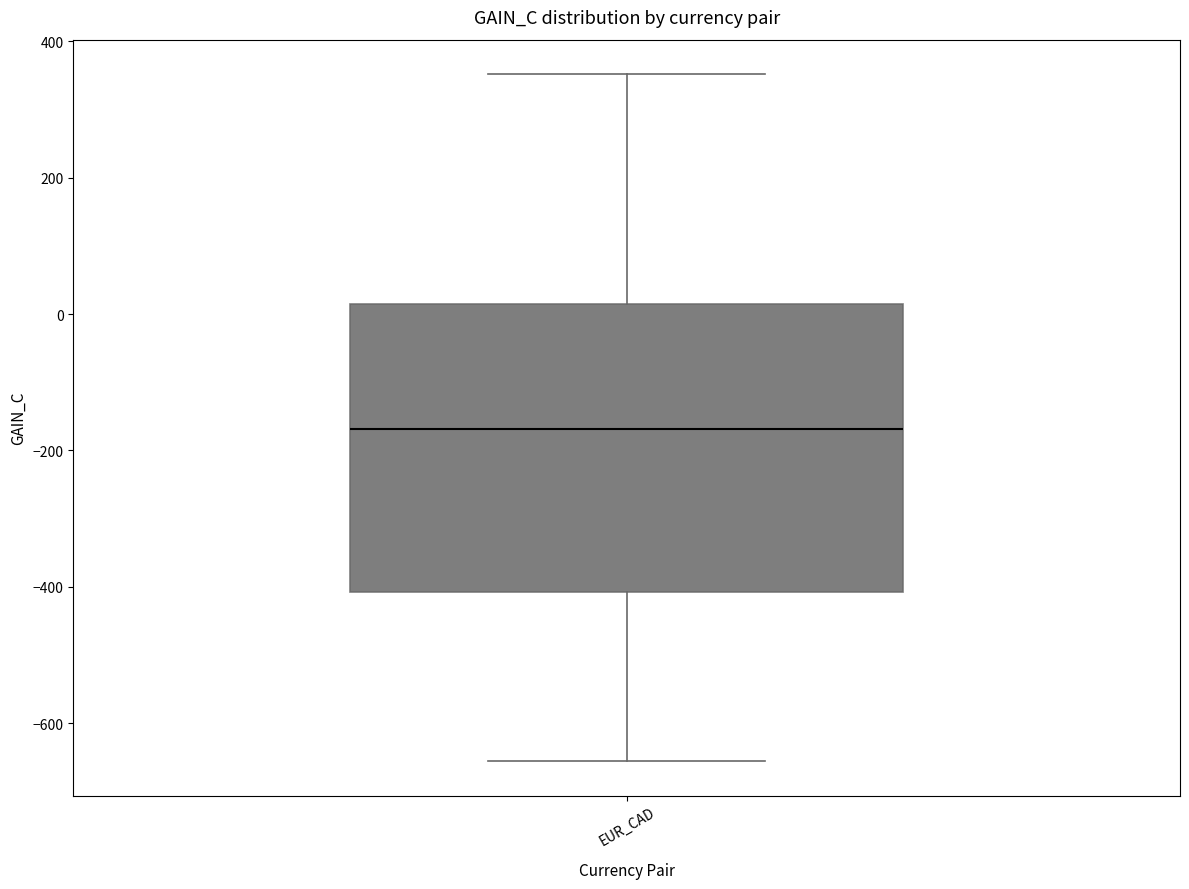

Where does the upper whisker of the box for EUR_CAD end on the y-axis? The values are not printed on the chart, so give them approximately, as read against the axis.

360